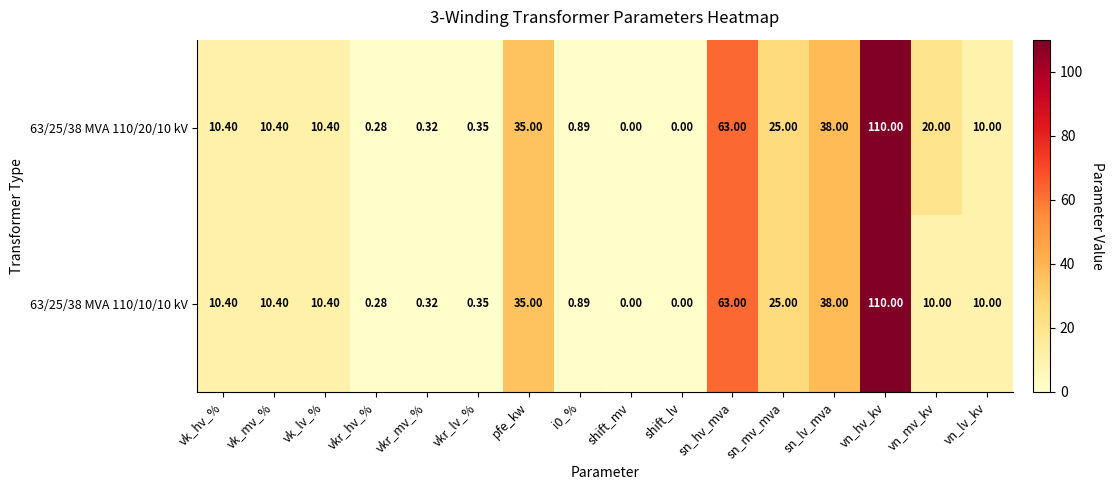

At which label is 63/25/38 MVA 110/10/10 kV closest to 55?

sn_hv_mva